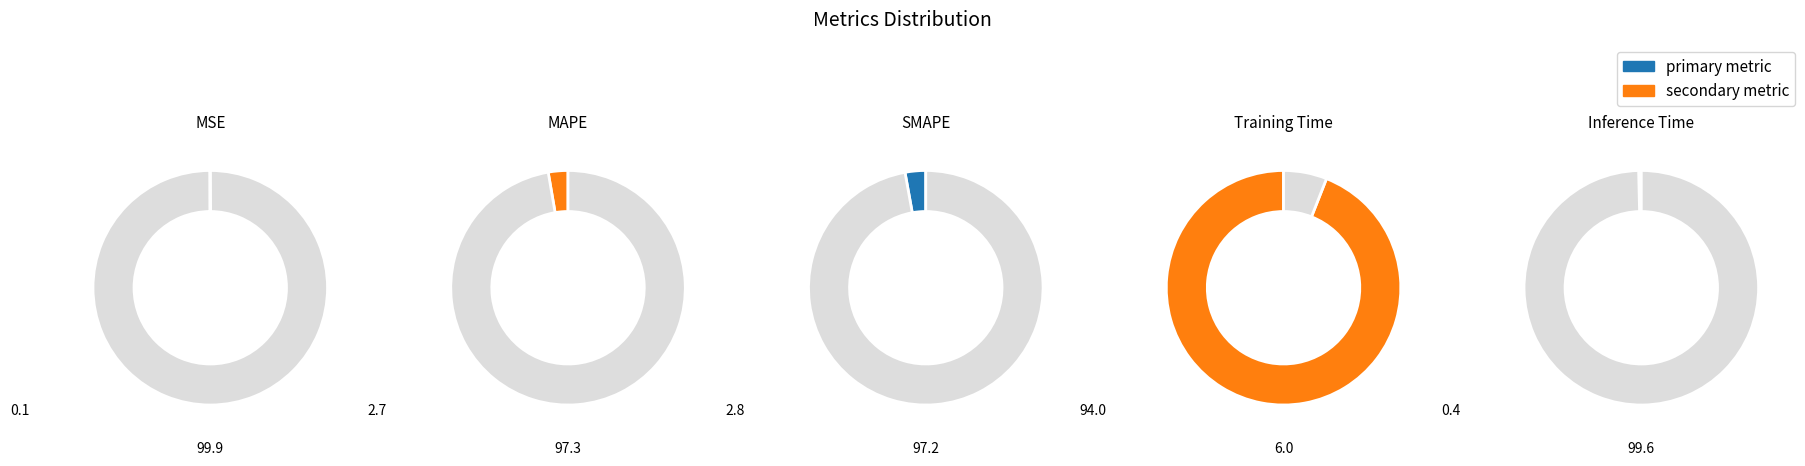

True or false: Training Time accounts for 94% of the total.

True